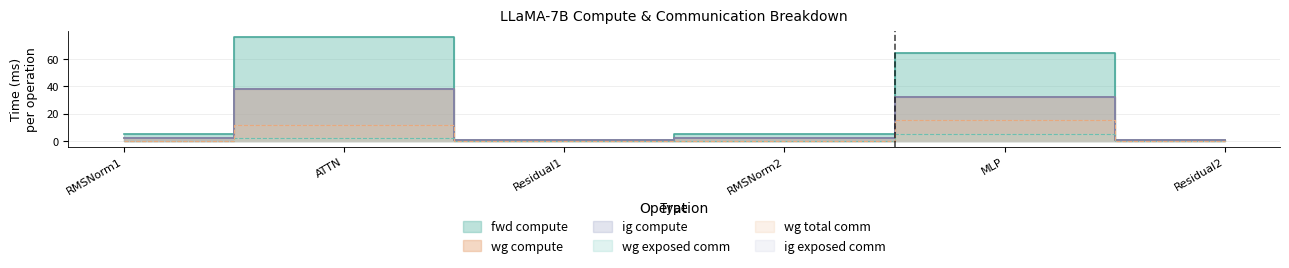

Read the fwd compute value at RMSNorm2.

5.2